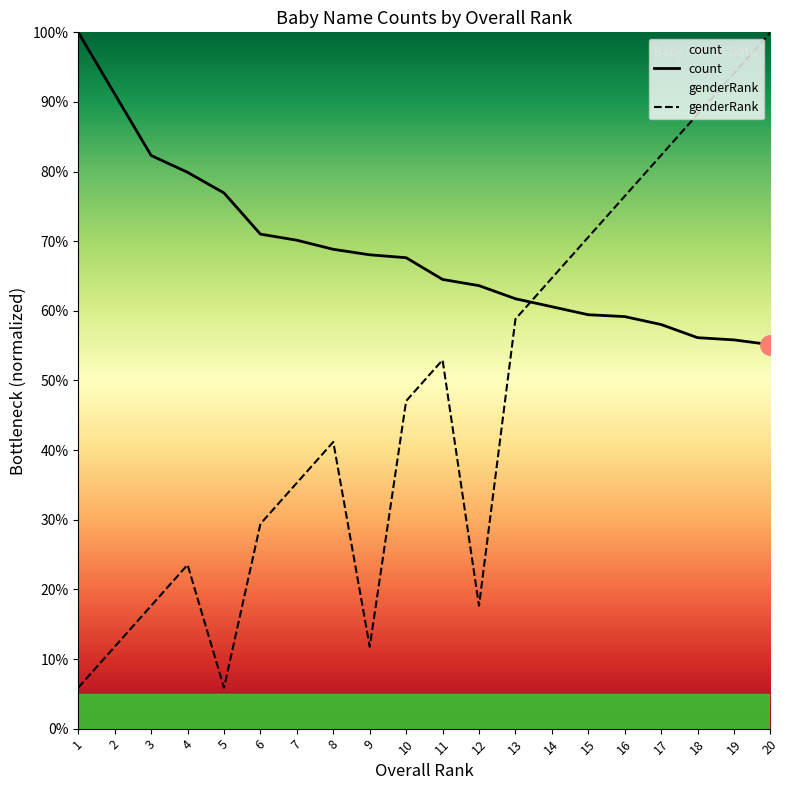

True or false: count and genderRank cross at least once.

True